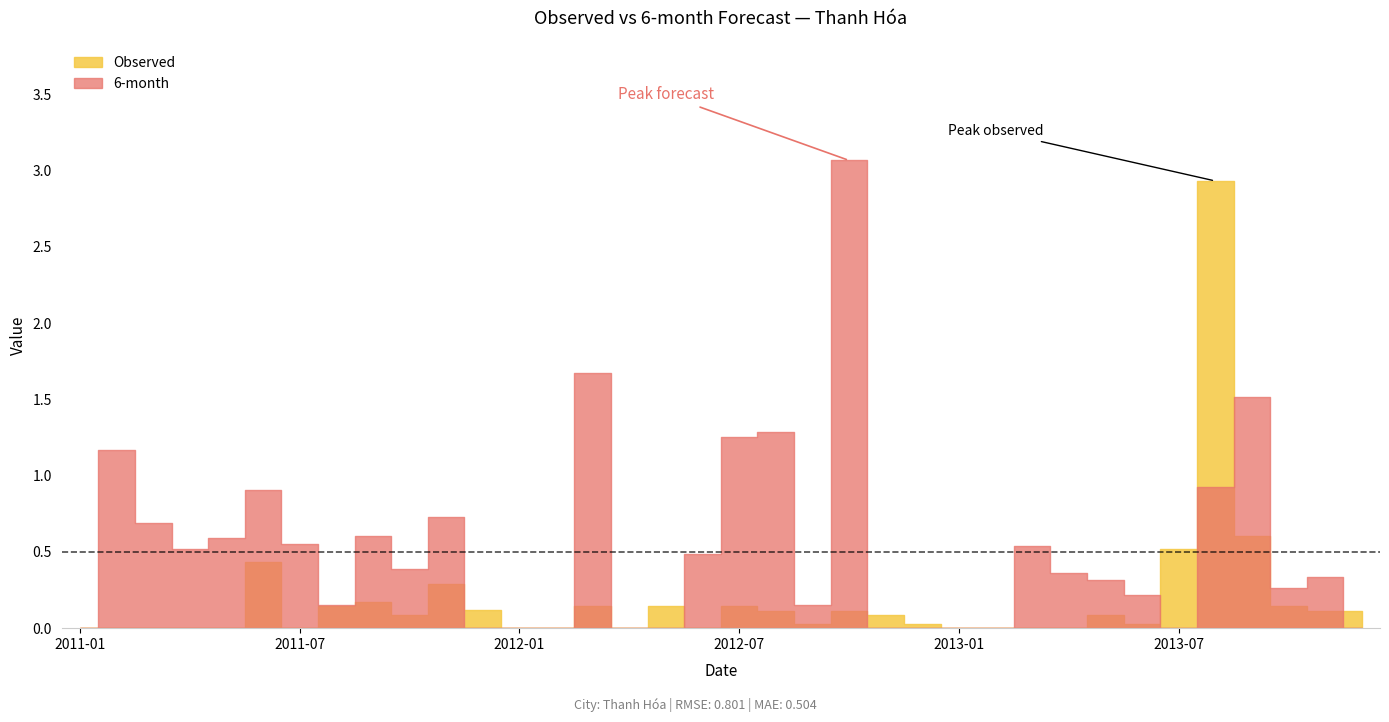

Rank the series by their maximum value, from lowest to highest.

Observed, 6-month